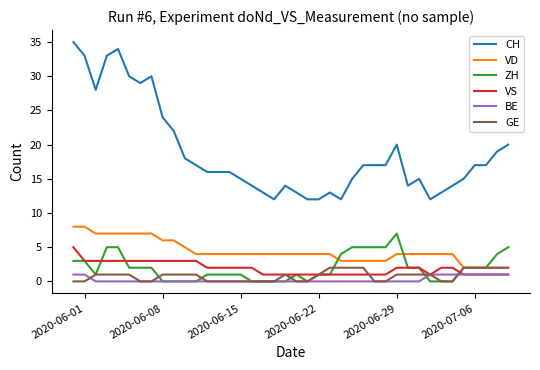

What is the maximum value shown in the chart?

35